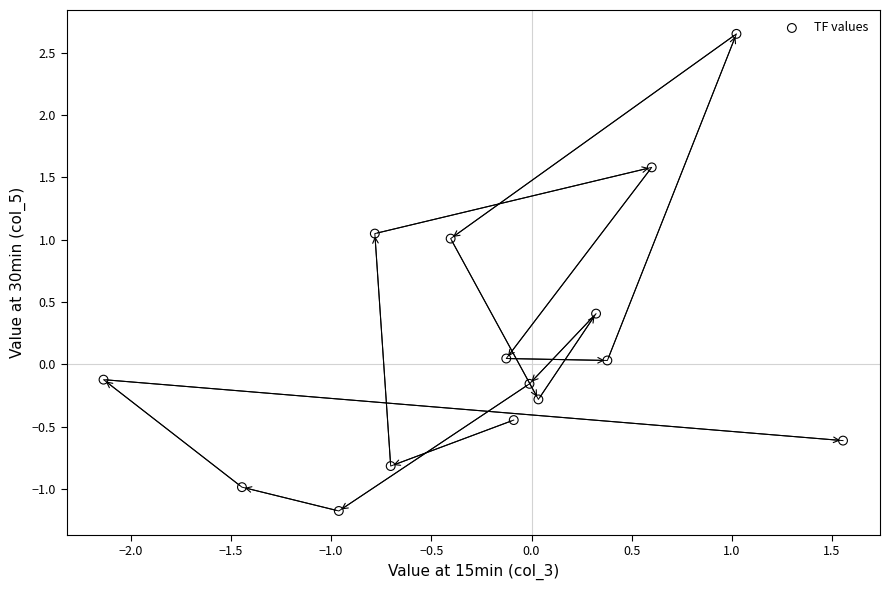

What is the range of Y values (max minus min)?

3.8